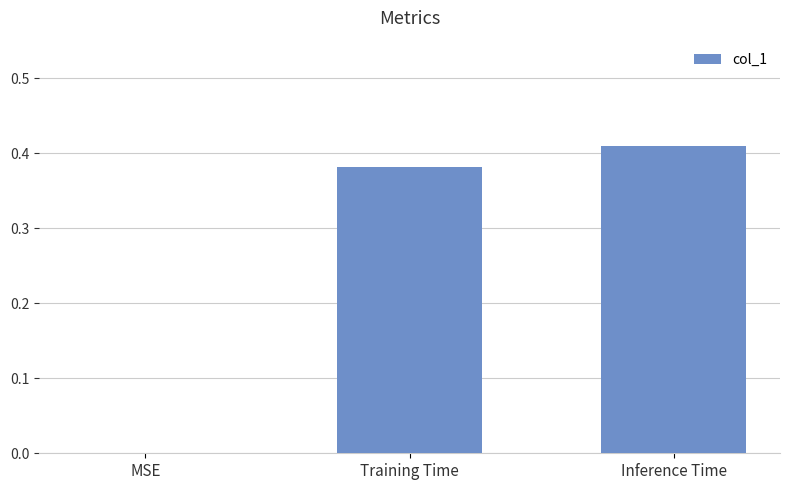

How many values are above zero?

2